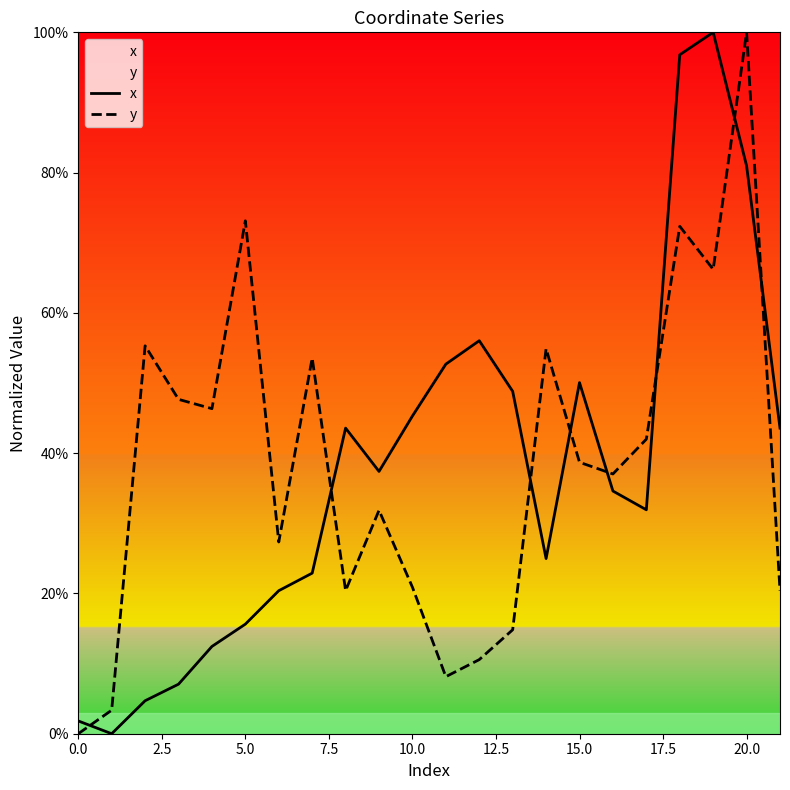

What is the label of the 10th point from the right?

12